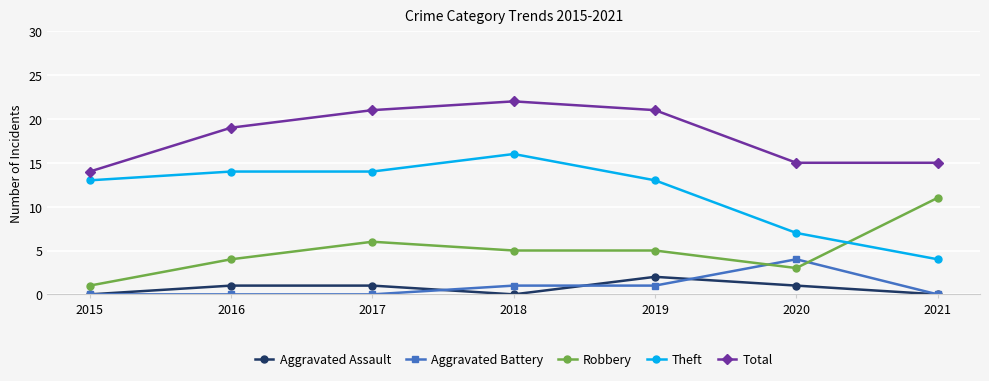

True or false: Aggravated Assault has a value of 0 at 2018.

True